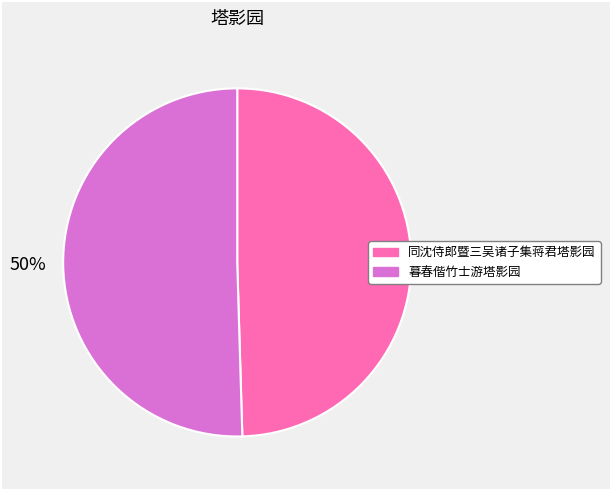

How many slices are in this pie chart?

2